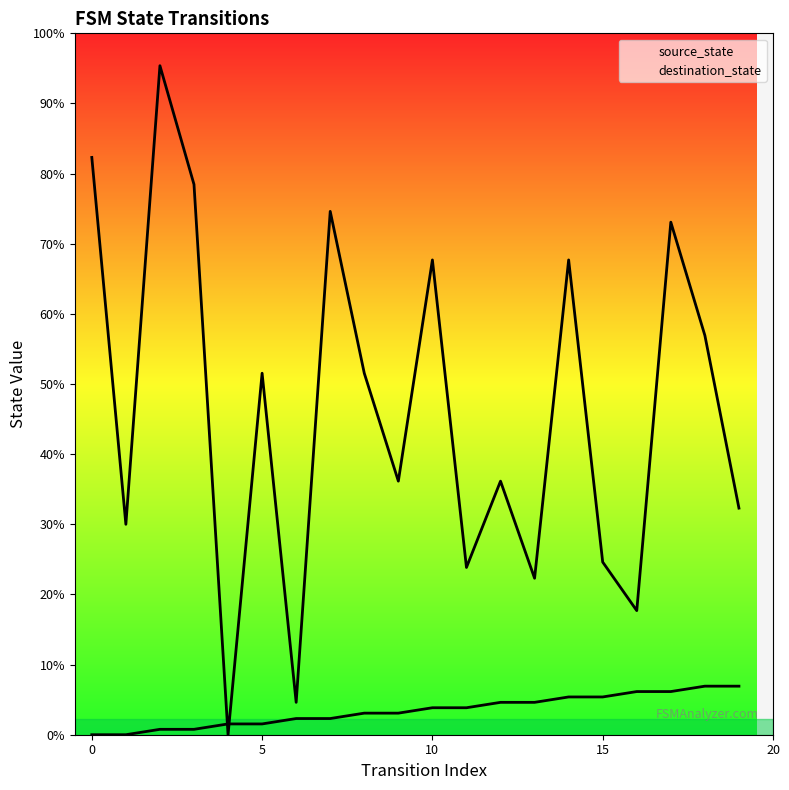

Is this an area chart (filled region under the line)?

No